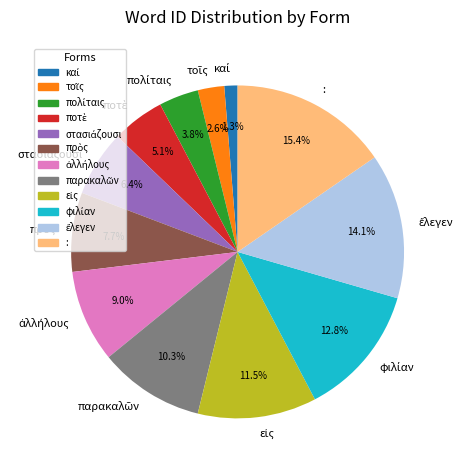

How many slices are in this pie chart?

12